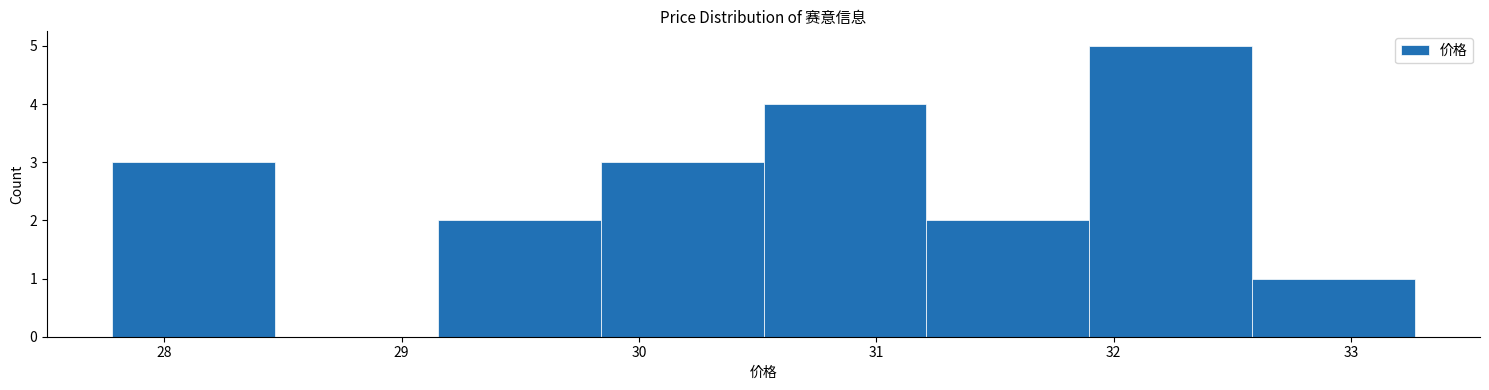

How tall is the bar that spans 31.2 to 31.9 on the x-axis? Neither the bar edges nor the heights are printed on the chart, so give them approximately, as read against the axes.

2